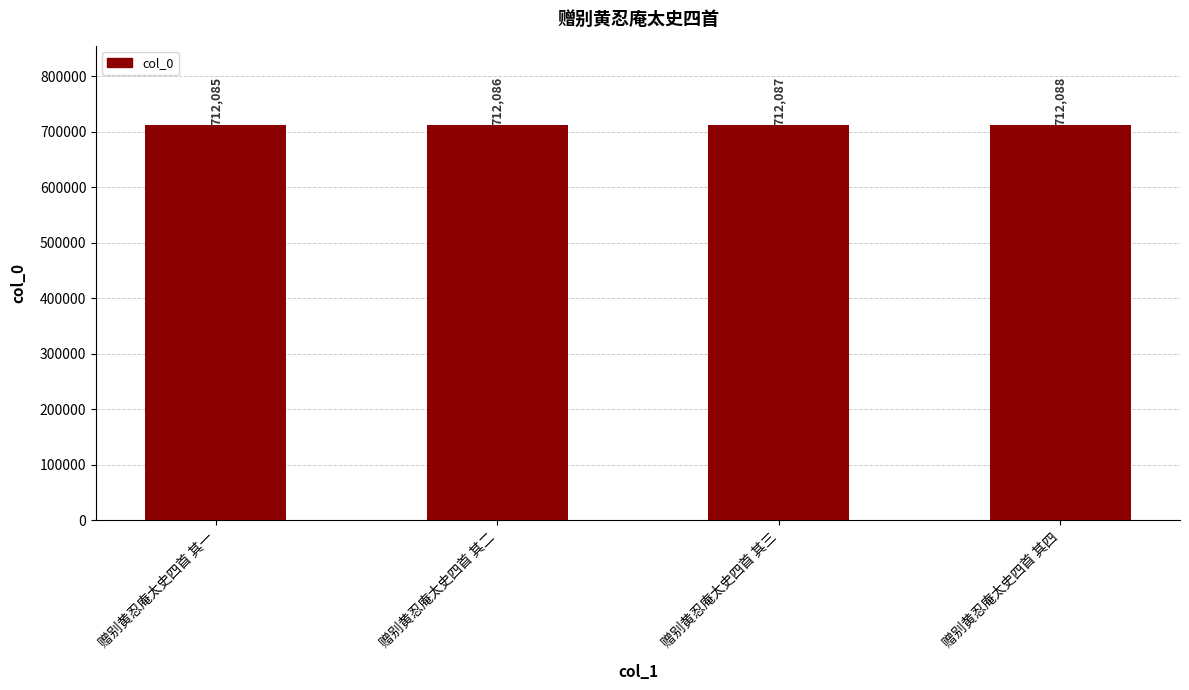

What is the minimum value shown in the chart?

712085